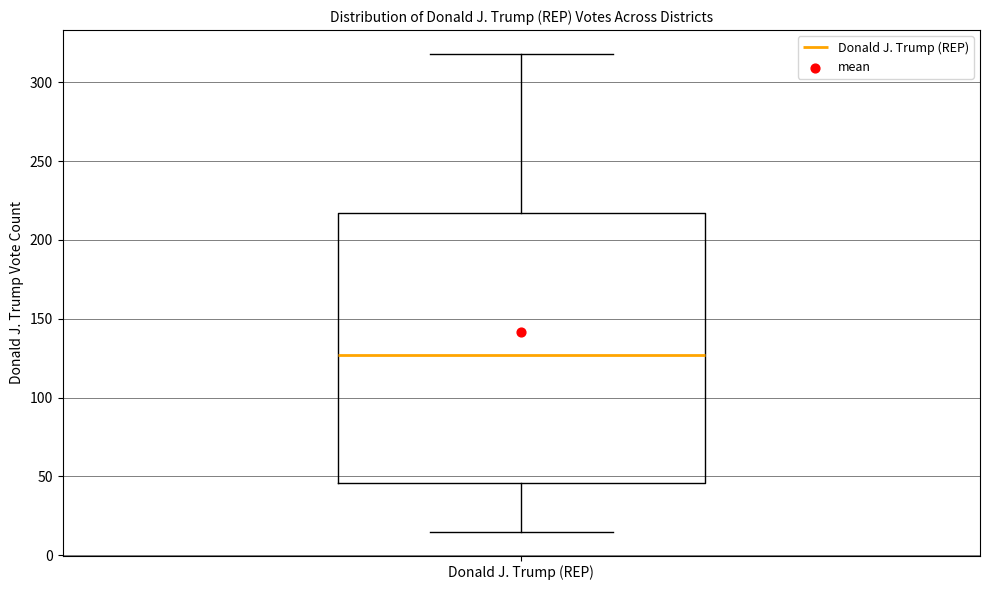

Where is the lower edge of the box for Donald J. Trump (REP) on the y-axis? The values are not printed on the chart, so give them approximately, as read against the axis.

45